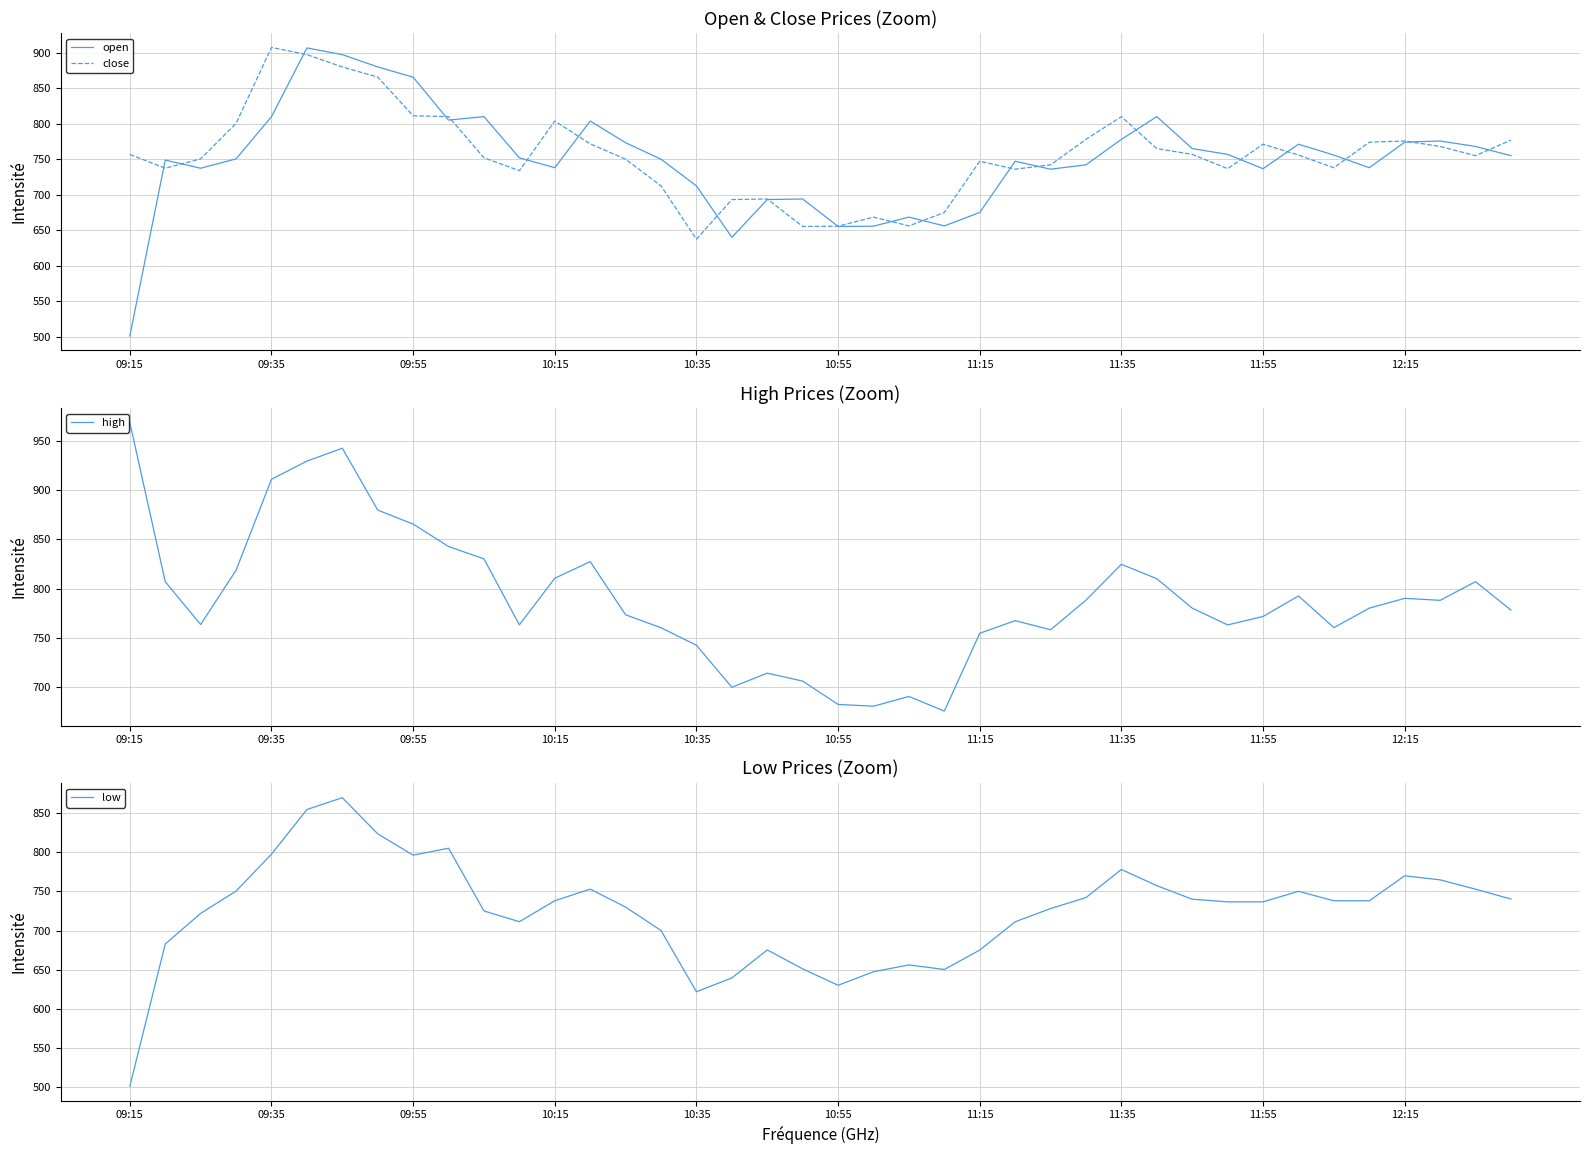

Reading right to left, extract all data points from this chart.

open: 755.0	768.0	775.7	774.0	738.0	755.9	771.1	736.6	756.8	765.0	810.0	778.0	742.1	736.0	747.1	675.0	656.0	668.5	655.6	655.2	694.0	693.1	640.0	712.4	750.0	773.2	803.8	738.0	752.0	810.0	805.1	865.6	880.0	897.4	906.8	810.0	750.5	737.3	748.8	501.0
close: 777.0	755.0	768.0	775.7	774.0	738.0	755.9	771.1	736.6	756.8	765.0	810.0	778.0	742.1	736.0	747.1	675.0	656.0	668.5	655.6	655.2	694.0	693.1	637.2	712.4	750.0	771.7	803.8	733.9	752.0	810.0	811.2	865.7	880.0	897.4	907.5	800.5	750.5	737.4	756.7
high: 778.0	807.0	788.0	790.0	780.0	760.1	792.5	771.5	762.9	780.0	810.0	824.7	788.1	758.0	767.2	754.4	675.0	690.0	680.0	681.8	705.6	713.7	699.3	742.1	760.0	773.2	827.5	810.5	763.0	830.2	842.9	865.7	880.0	943.1	930.0	911.5	818.7	763.3	807.0	969.2
low: 740.2	752.9	764.8	770.0	738.0	738.0	750.1	736.6	736.6	740.0	757.3	778.0	742.1	728.0	711.1	675.0	650.2	656.0	647.3	630.0	651.0	675.2	639.4	621.8	700.0	730.0	752.9	738.0	711.2	725.0	805.1	796.3	823.5	869.8	854.6	797.5	750.5	721.9	682.8	501.0